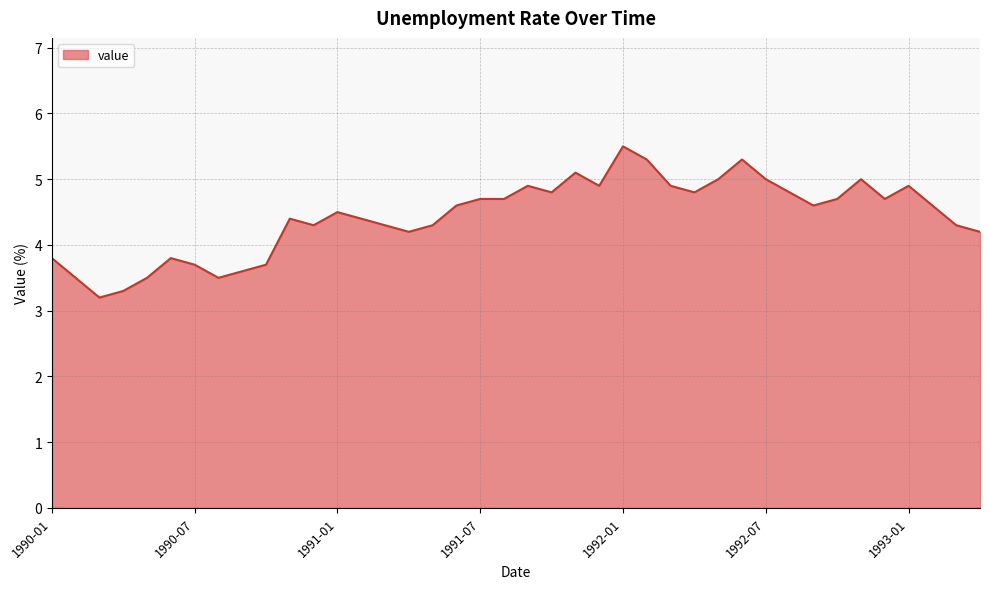

What is the maximum value shown in the chart?

5.5